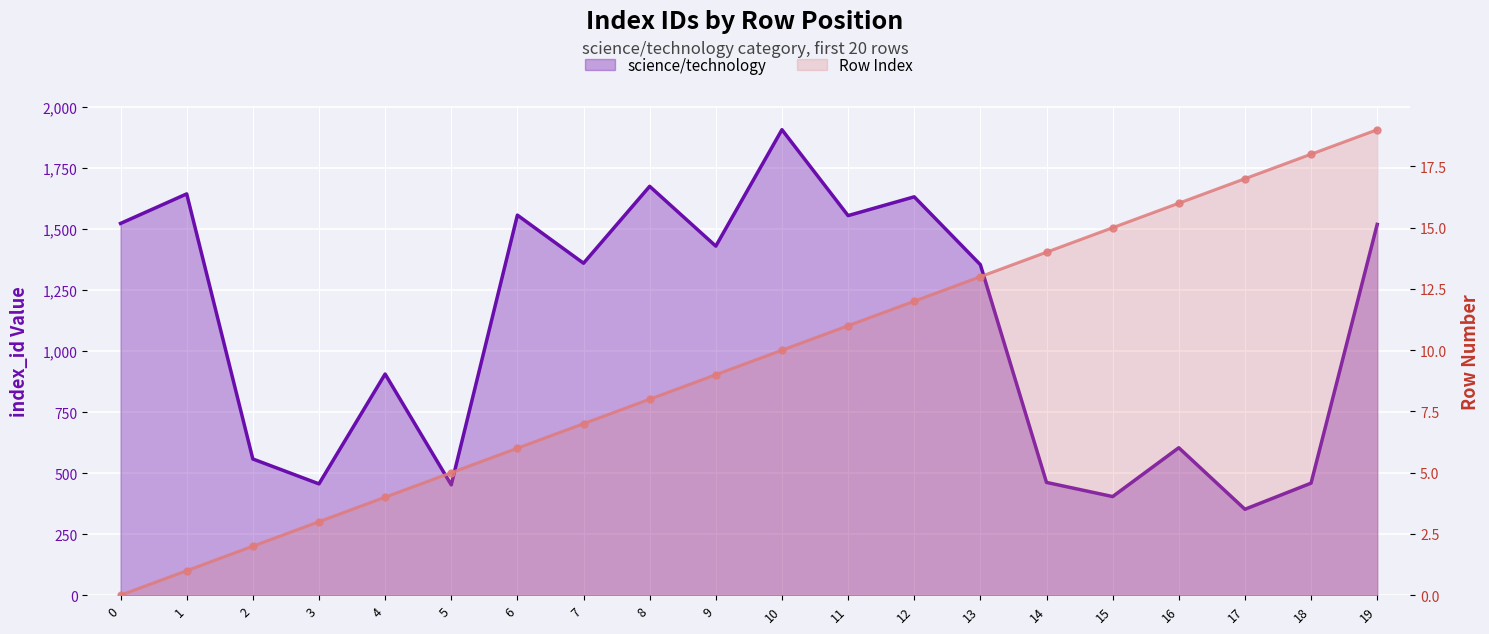

Count the number of data series in this chart.

2